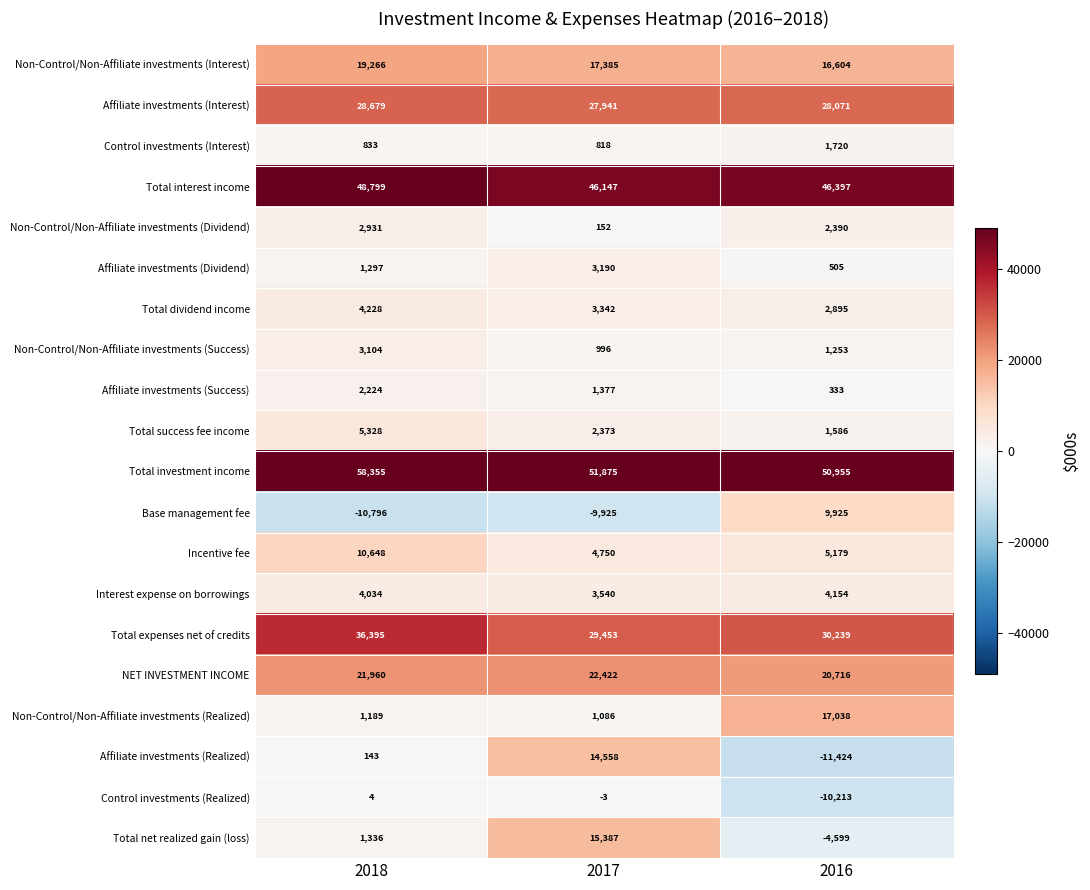

What is the smallest value displayed?

-11424